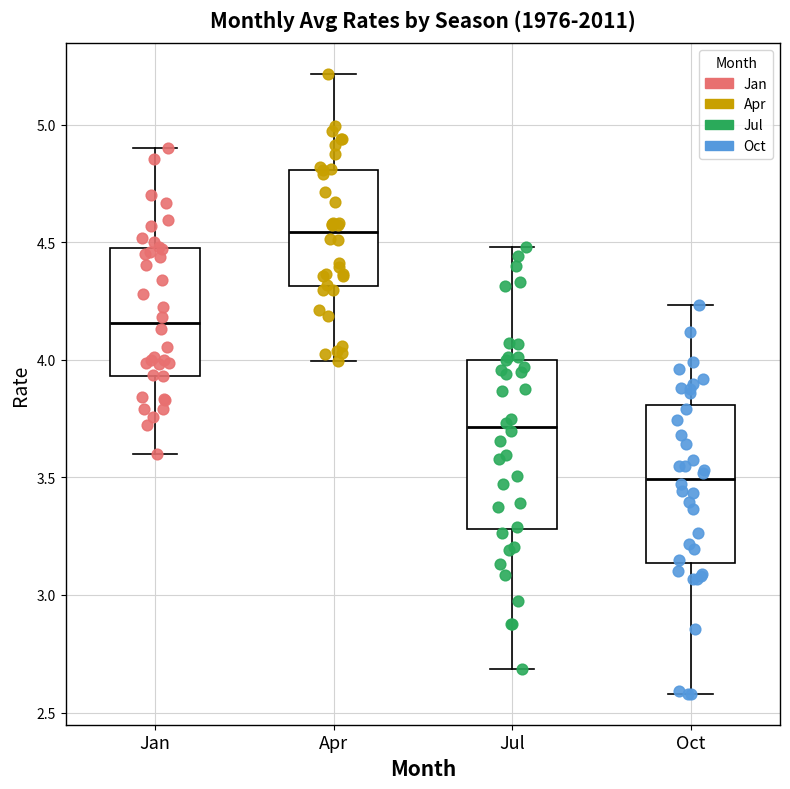

Where does the median line of the box for Apr sit on the y-axis? The values are not printed on the chart, so give them approximately, as read against the axis.

4.55